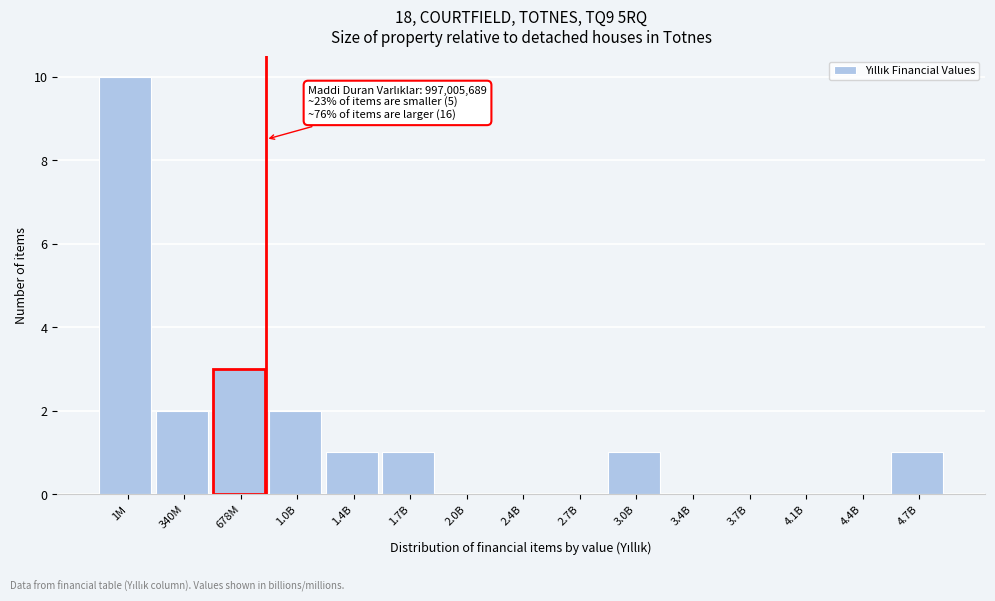

Reading left to right, what are all the values shown in this chart?

1M=10	340M=2	678M=3	1.0B=2	1.4B=1	1.7B=1	2.0B=0	2.4B=0	2.7B=0	3.0B=1	3.4B=0	3.7B=0	4.1B=0	4.4B=0	4.7B=1